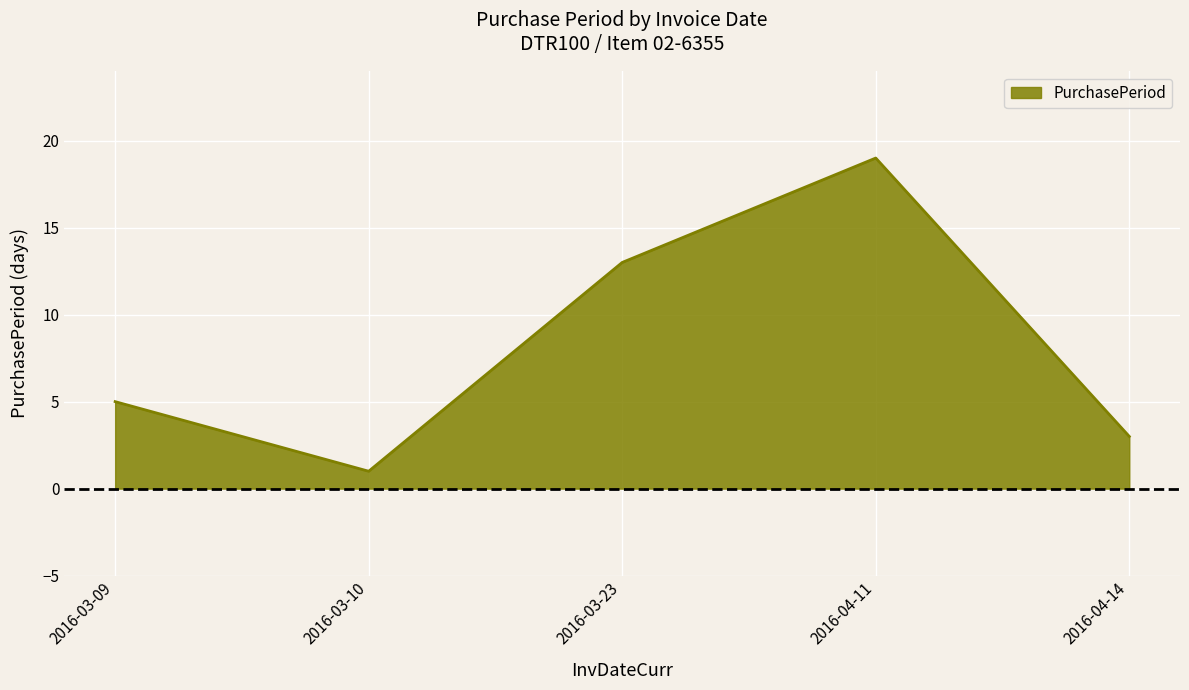

What position from the left is 2016-03-23?

3